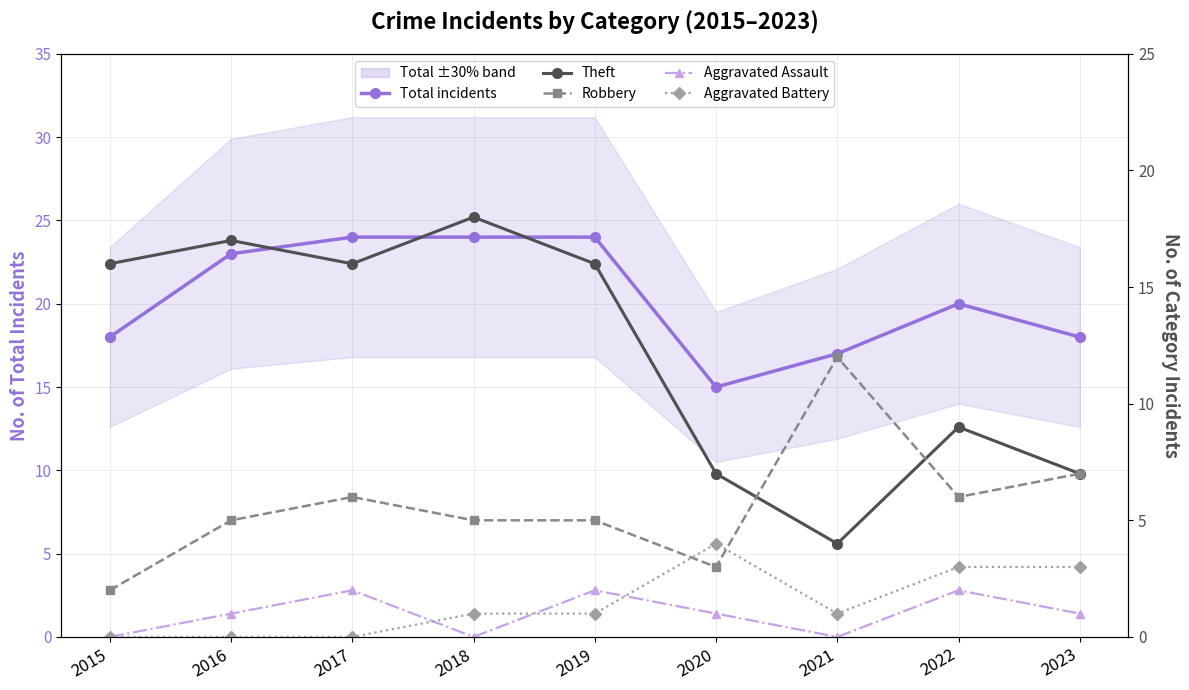

What is the value of the Total incidents point at the 9th from the left?

18